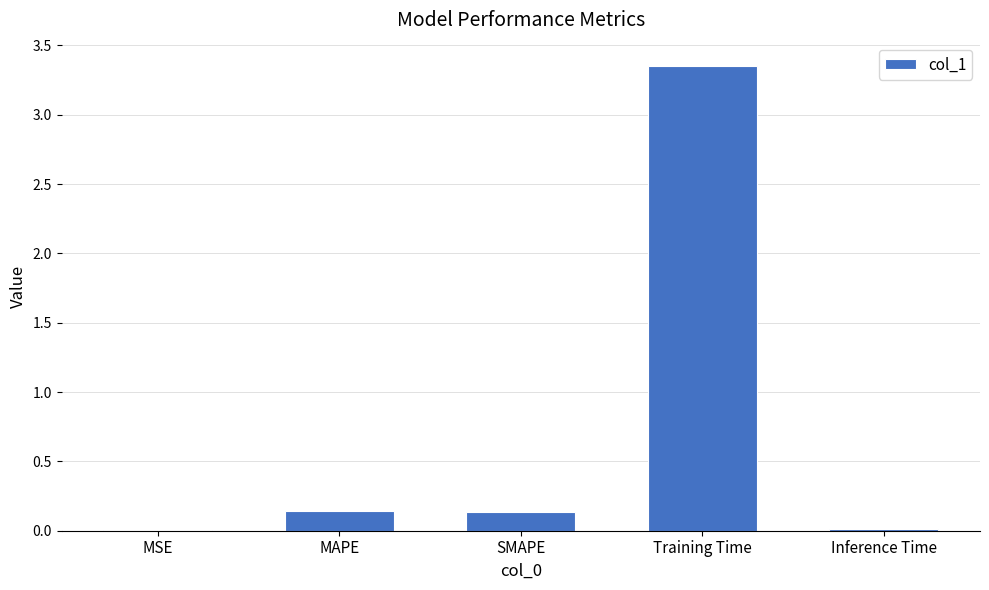

At which category does the chart reach its peak across all series?

Training Time